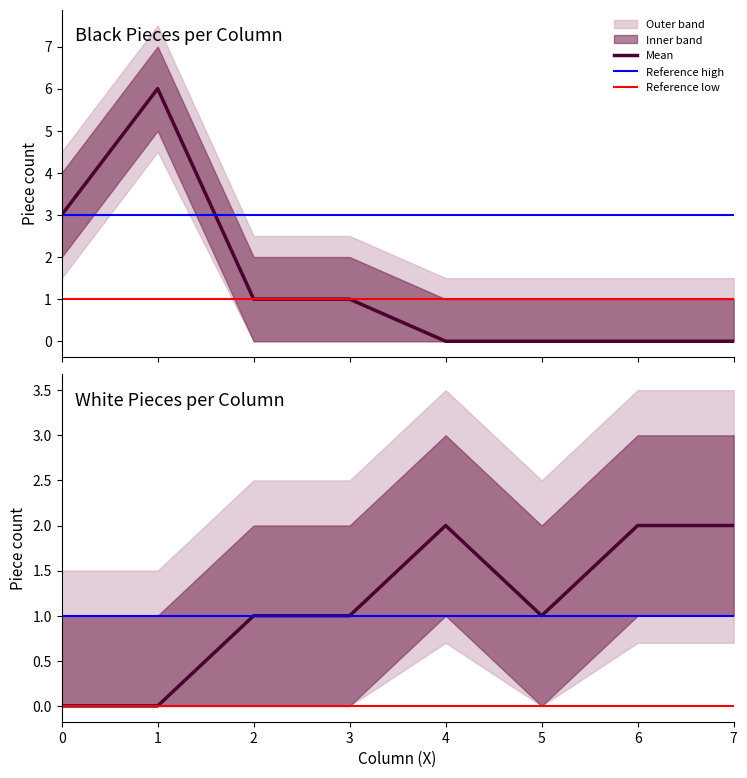

What is the average value of the white_pieces series?

1